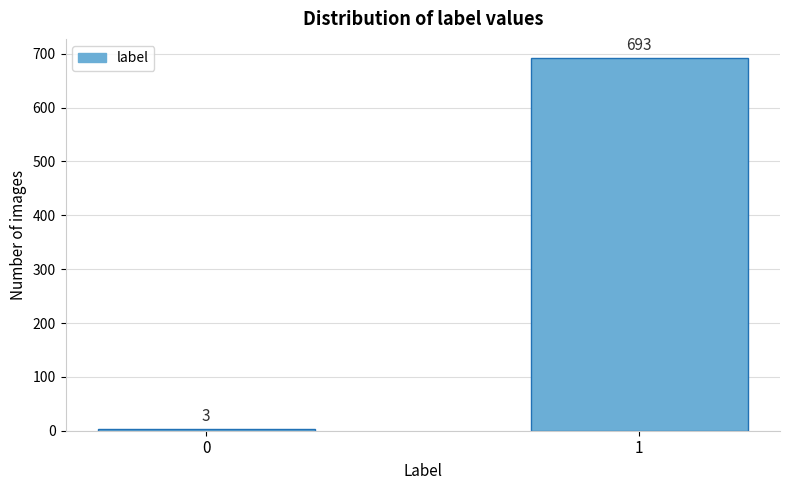

Reading left to right, transcribe all the data shown in this chart.

3	693